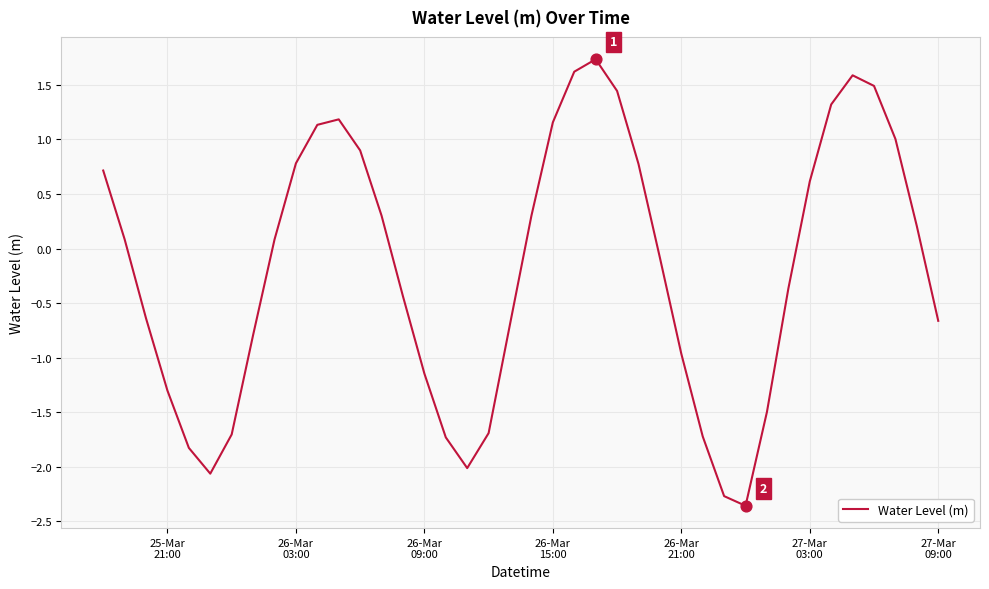

What is the minimum value shown in the chart?

-2.4